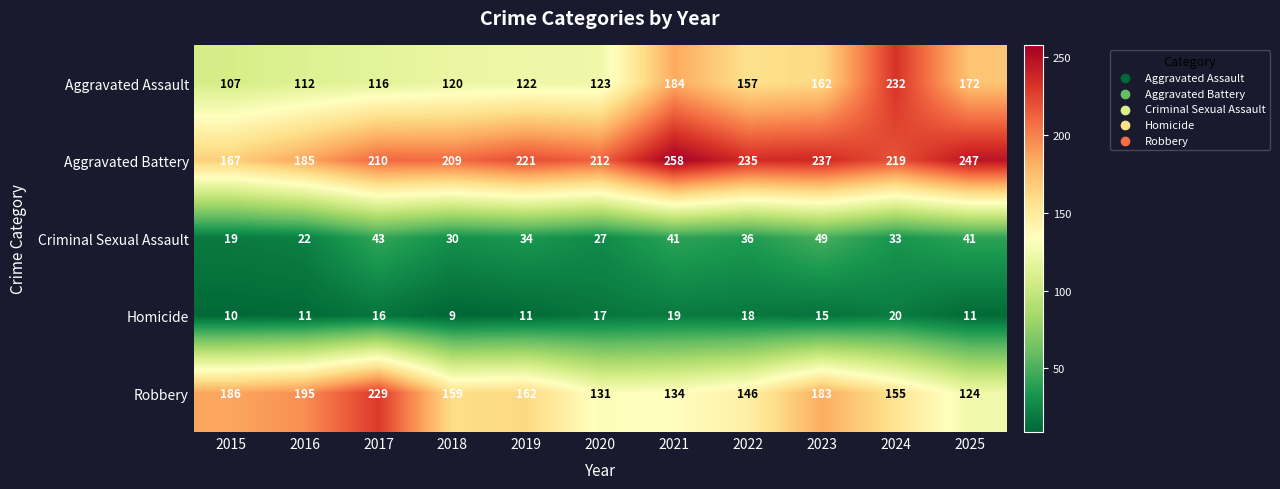

What is the greatest value displayed?

258